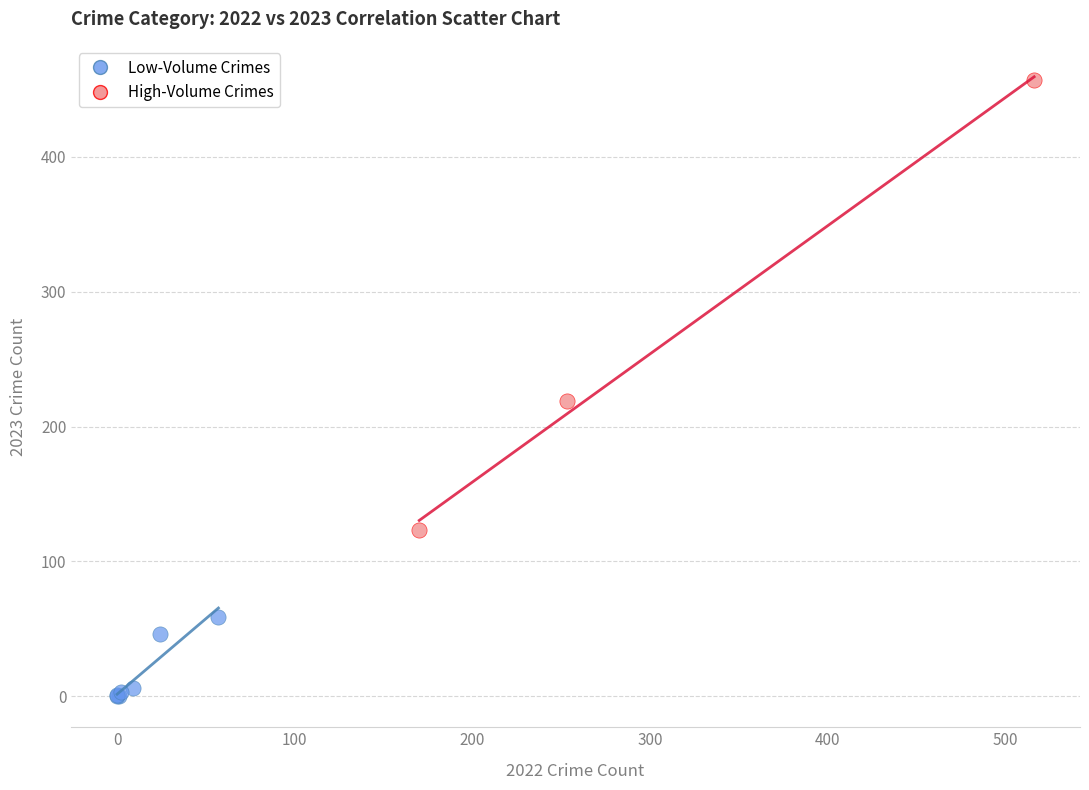

Which series has the widest spread of Y values?

High-Volume Crimes